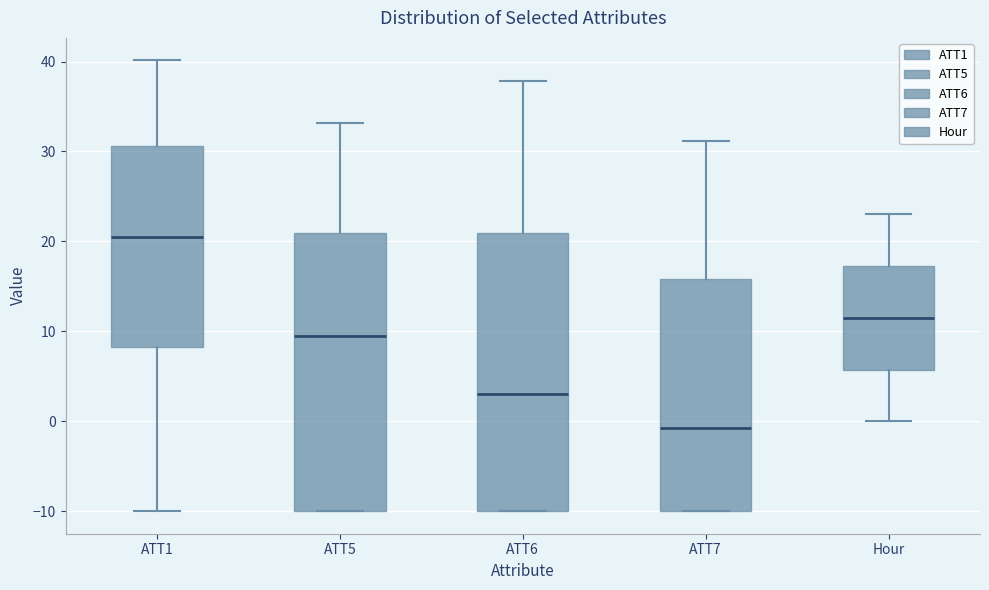

Reading left to right, read every box against the y-axis: the position of its median line, the range the box covers, and the ends of its whiskers. The values are not printed on the chart, so give them approximately, as read against the axis.

ATT1: median 20, box 8 to 31, whiskers -10 to 40
ATT5: median 10, box -10 to 21, whiskers -10 to 33
ATT6: median 3, box -10 to 21, whiskers -10 to 38
ATT7: median -1, box -10 to 16, whiskers -10 to 31
Hour: median 12, box 6 to 17, whiskers 0 to 23